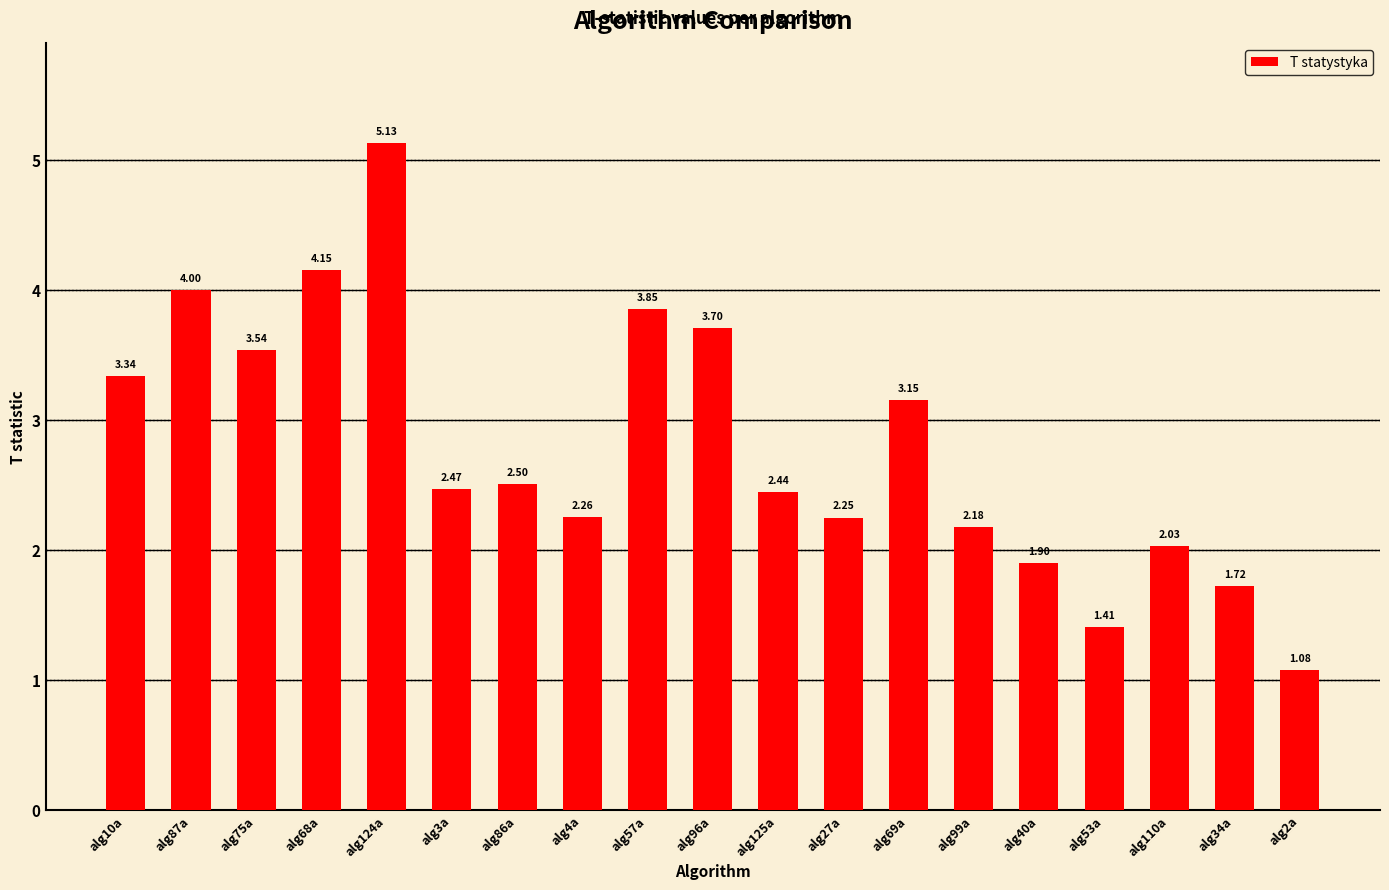

What position from the left is alg2a?

19